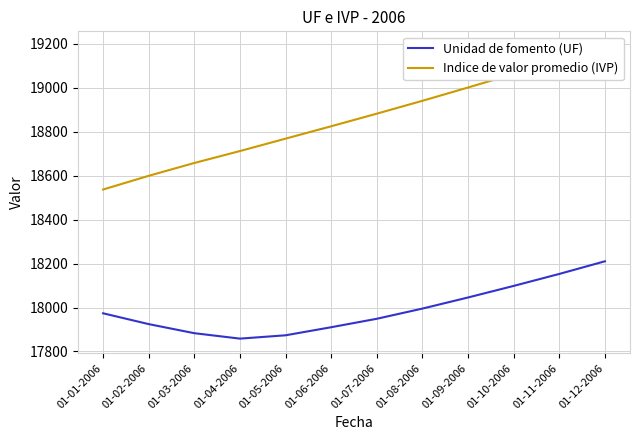

Is it true that Unidad de fomento (UF) equals 17973.7 at 01-01-2006?

True